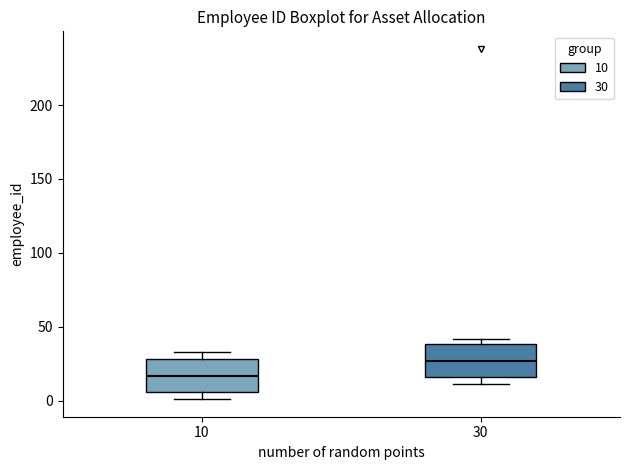

Reading left to right, read every box against the y-axis: the position of its median line, the range the box covers, and the ends of its whiskers. The values are not printed on the chart, so give them approximately, as read against the axis.

10: median 15, box 5 to 30, whiskers 0 to 35
30: median 25, box 15 to 40, whiskers 10 to 40 (just above the box's upper edge)